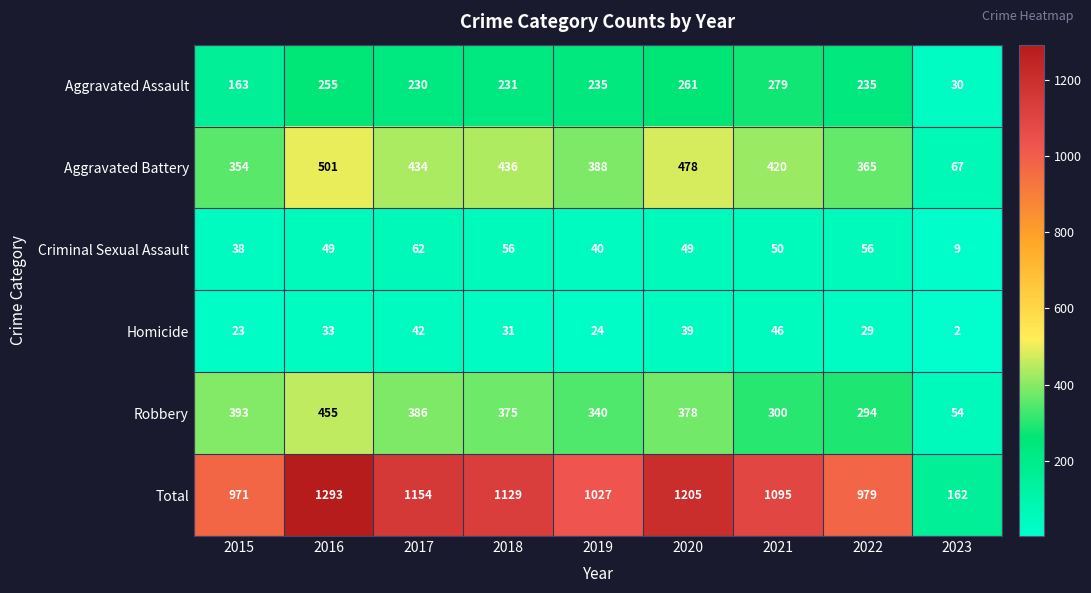

What is the approximate value of Criminal Sexual Assault at 2019?

40